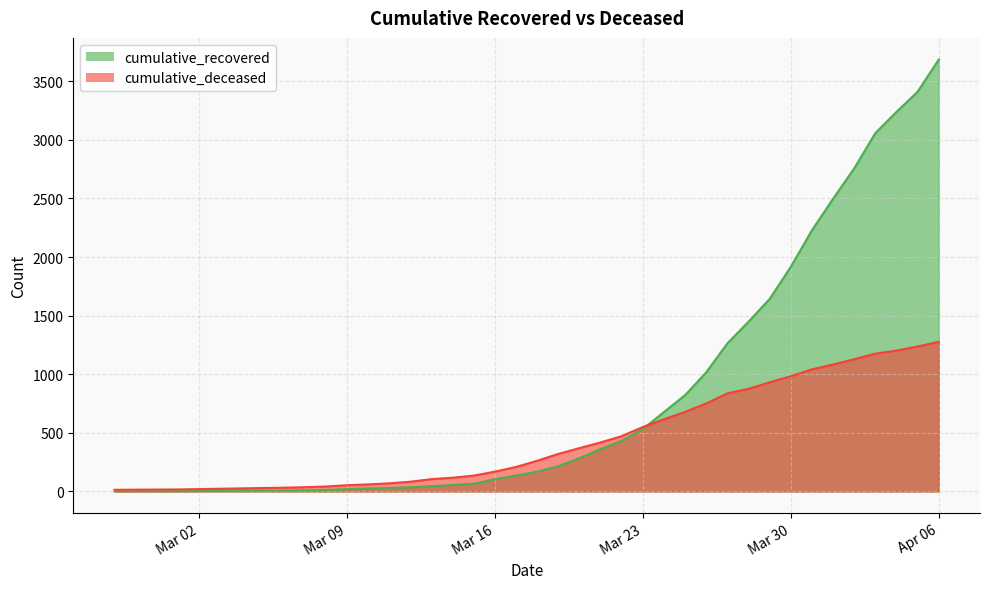

What is the minimum value for cumulative_recovered?

2